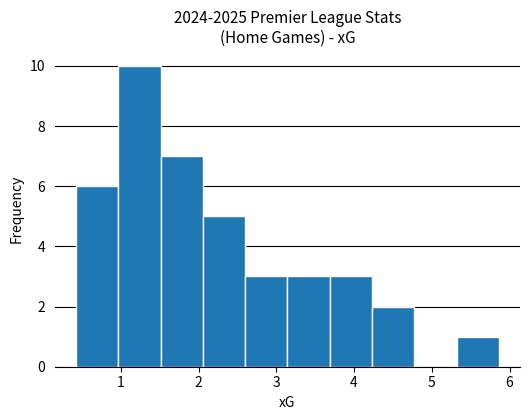

What is the height of the bar covering 1.5 to 2.1 on the x-axis? Neither the bar edges nor the heights are printed on the chart, so give them approximately, as read against the axes.

7